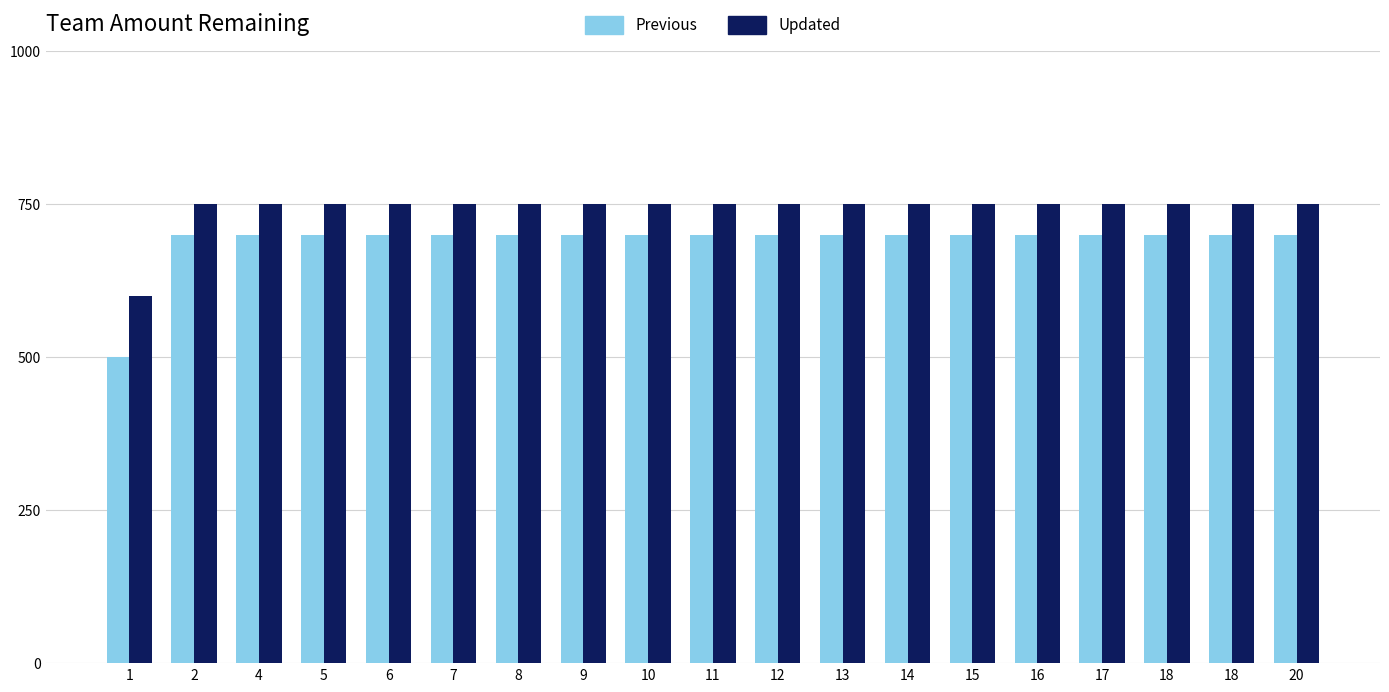

Read the Updated value at 15, to the nearest 50.

750